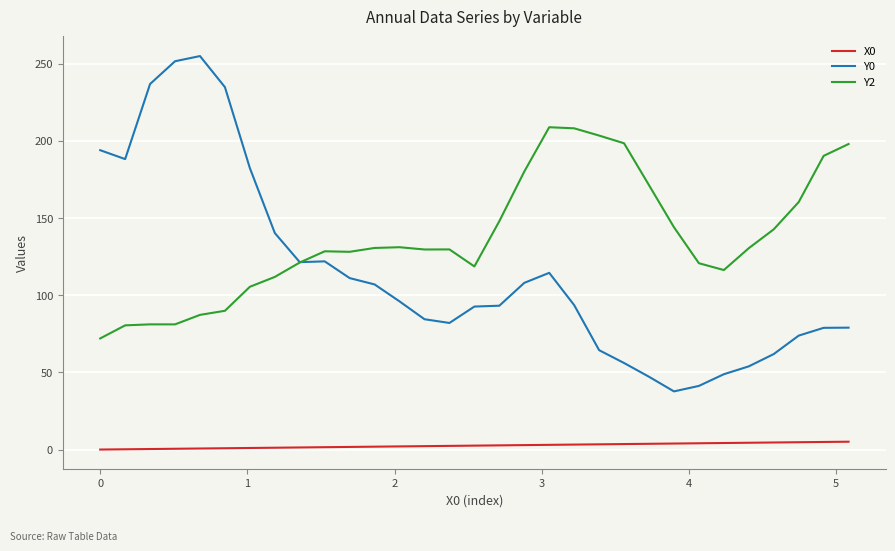

Rank the series by their average value, from highest to lowest.

Y2, Y0, X0